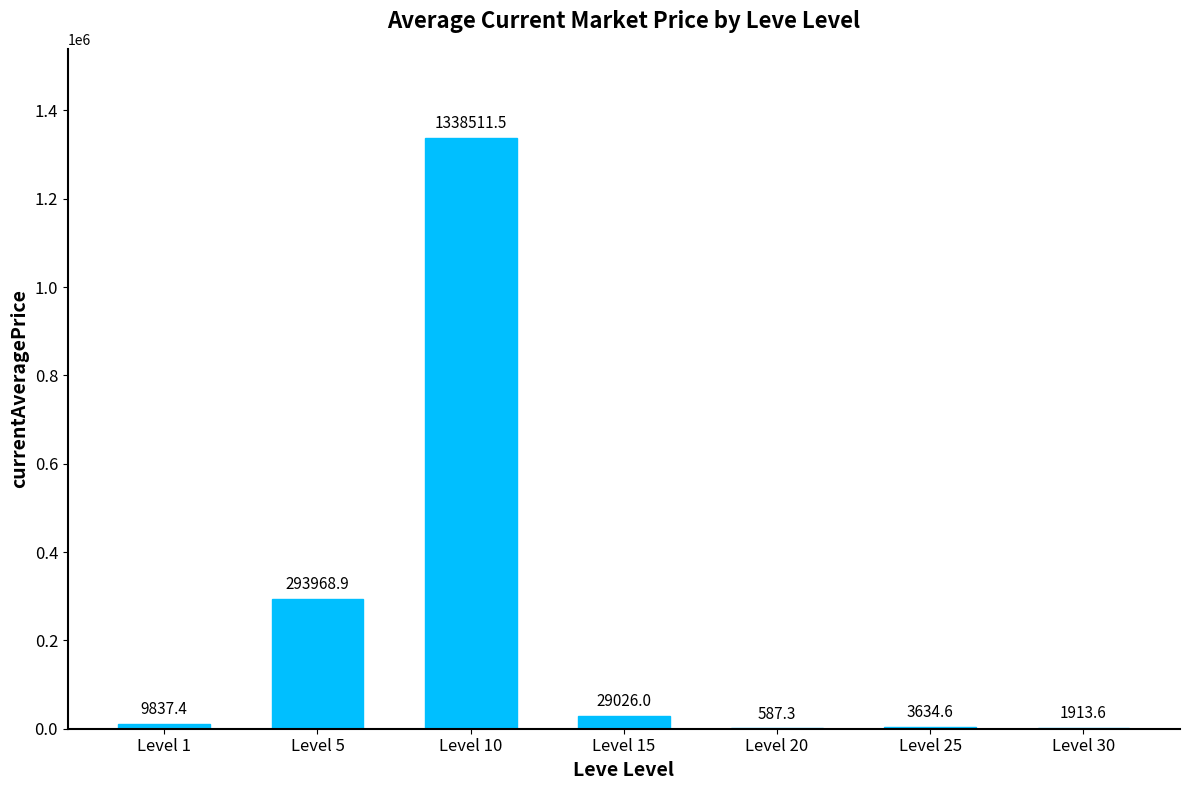

What is the greatest value displayed?

1338511.5